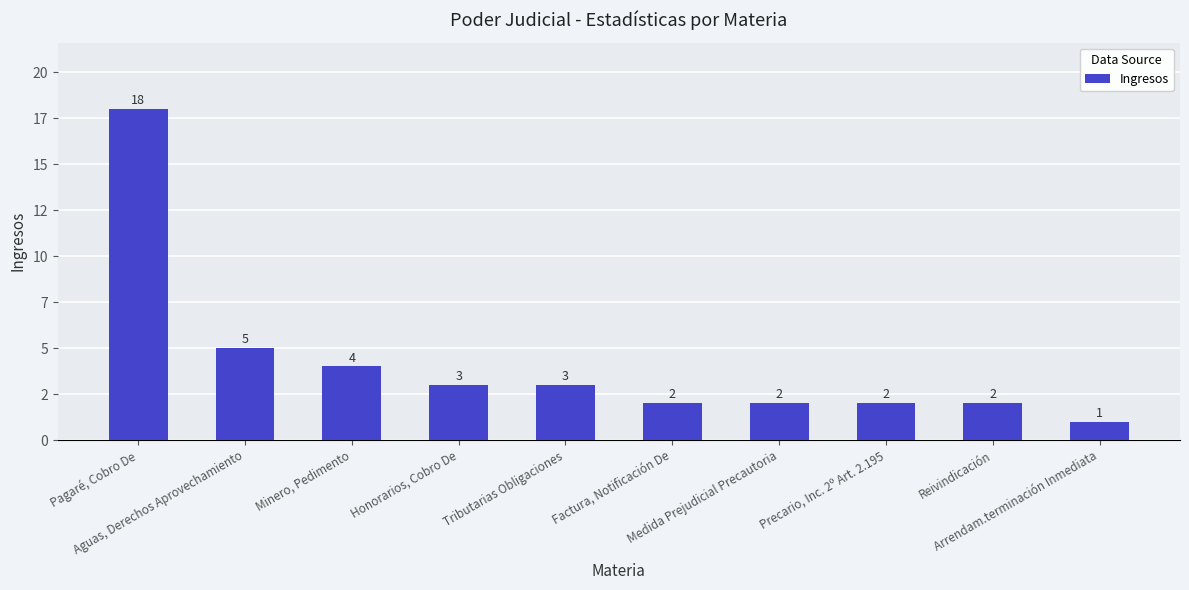

What is the difference between the maximum and minimum values?

17